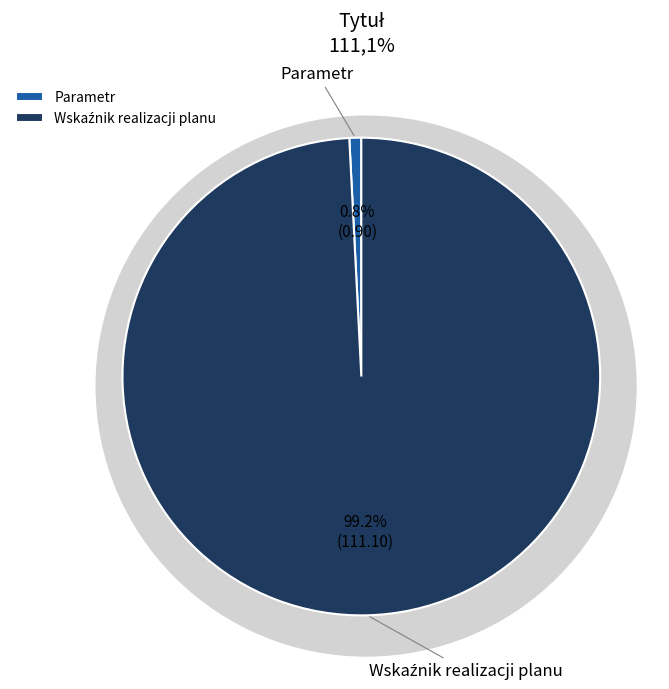

What percentage is the Parametr slice, to the nearest percent?

1%